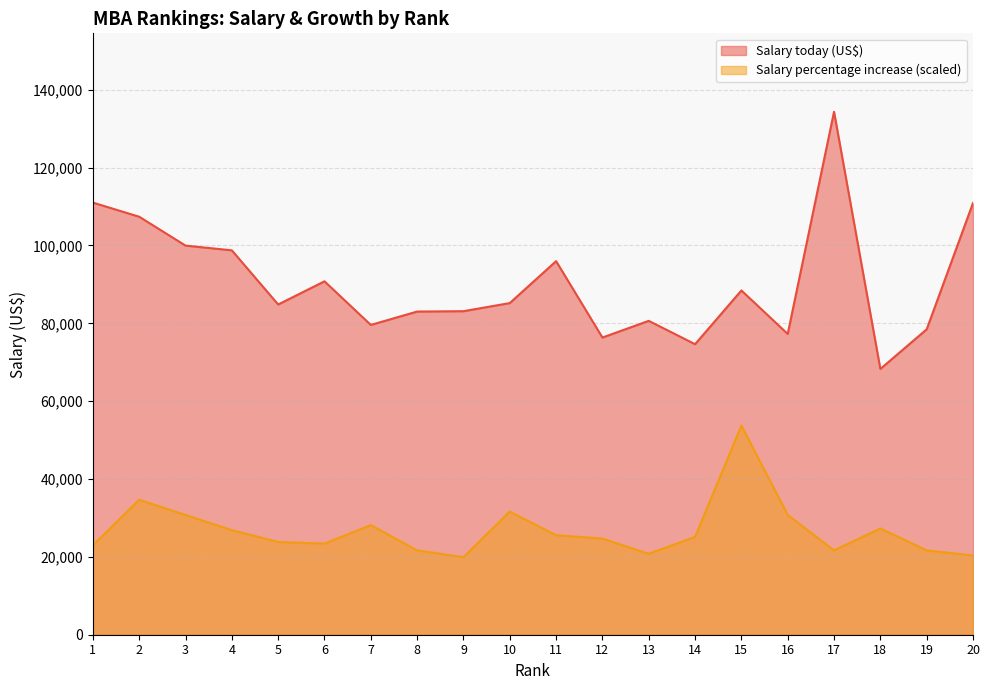

What value does the Salary today (US$) series have at 3?

99967.0